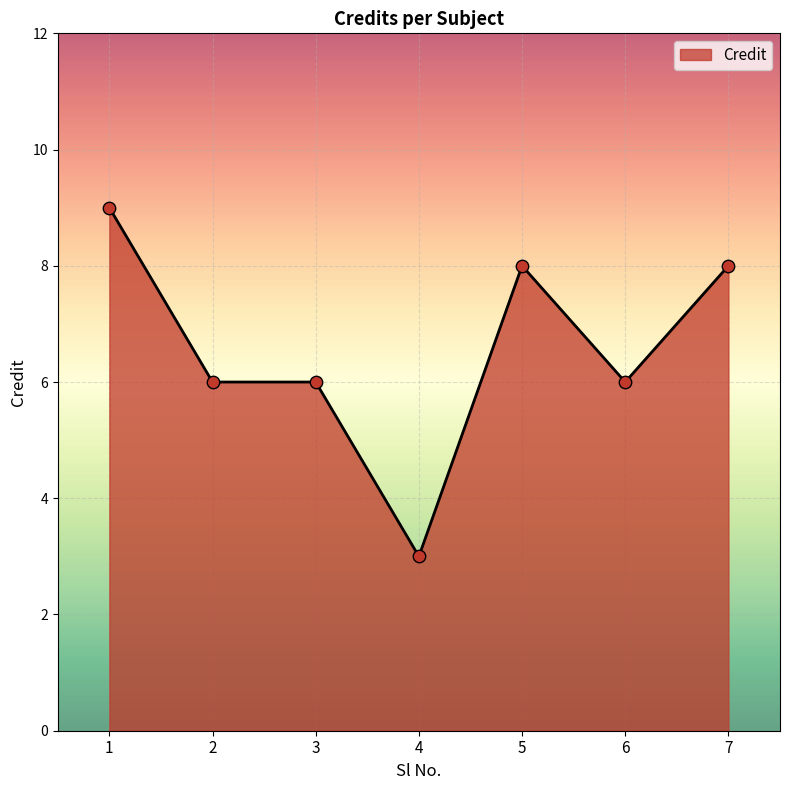

Which has a higher value, 3 or 7?

7